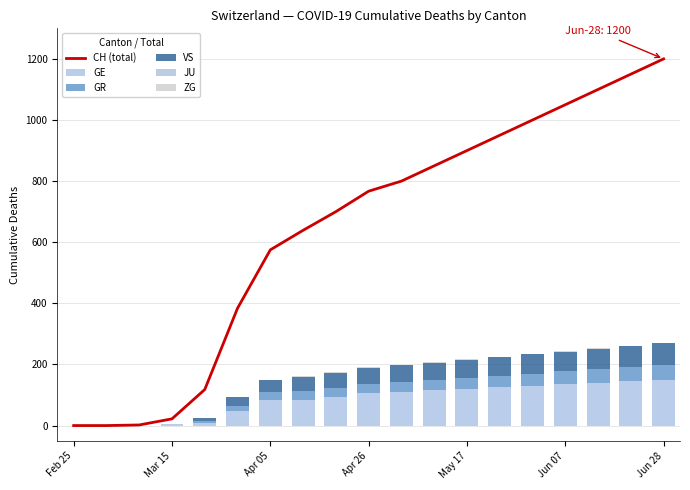

Which series has the largest total across all categories?

CH (total)